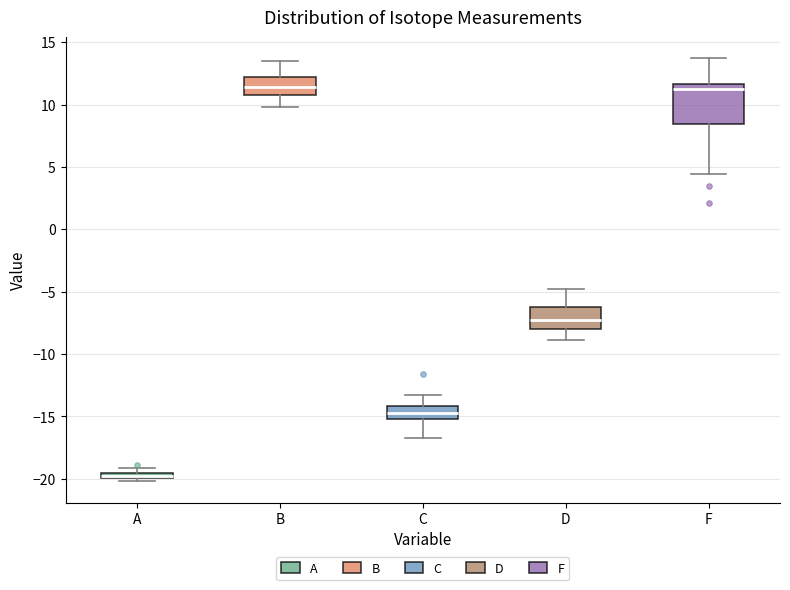

Comparing the boxes themselves (not the whiskers), which one is the tallest?

F